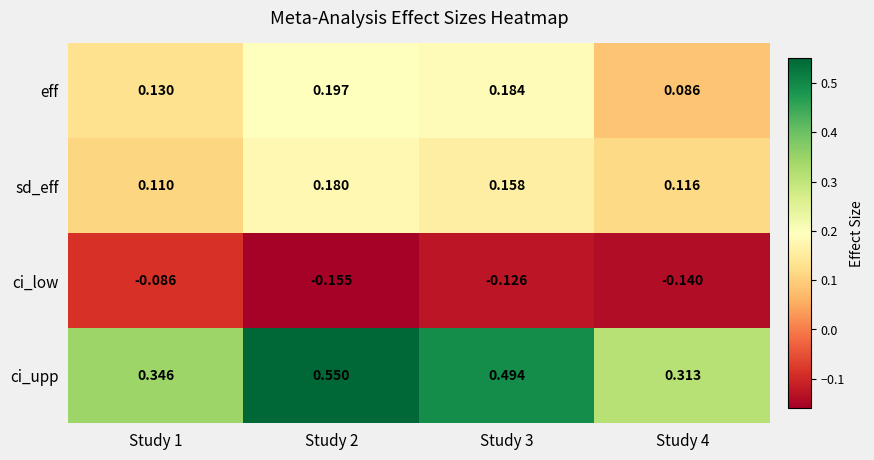

Which series has the largest range (max minus min)?

ci_upp